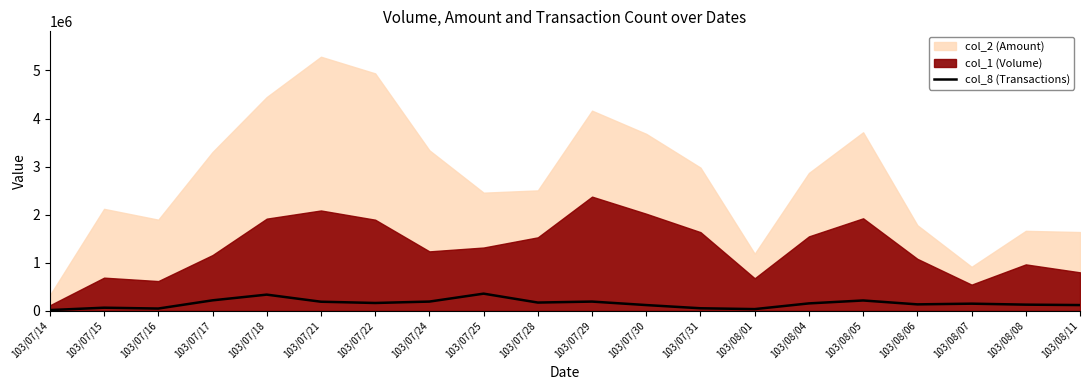

What is the label of the 3rd point from the right?

103/08/07